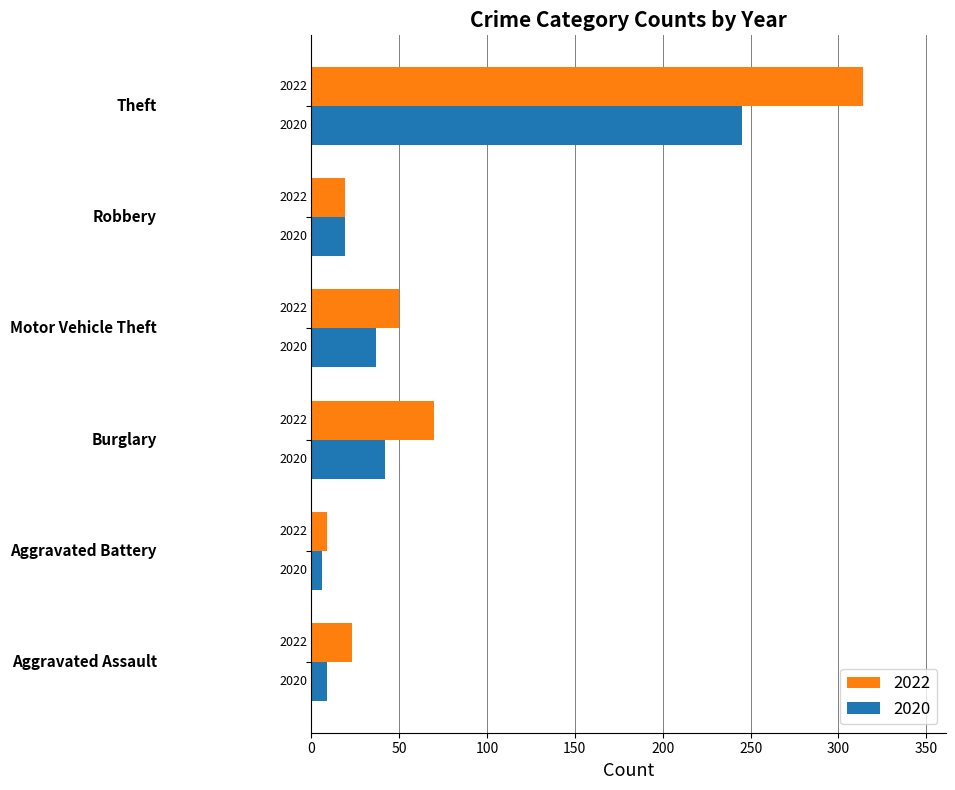

At which category is the sum across all series the highest?

Theft